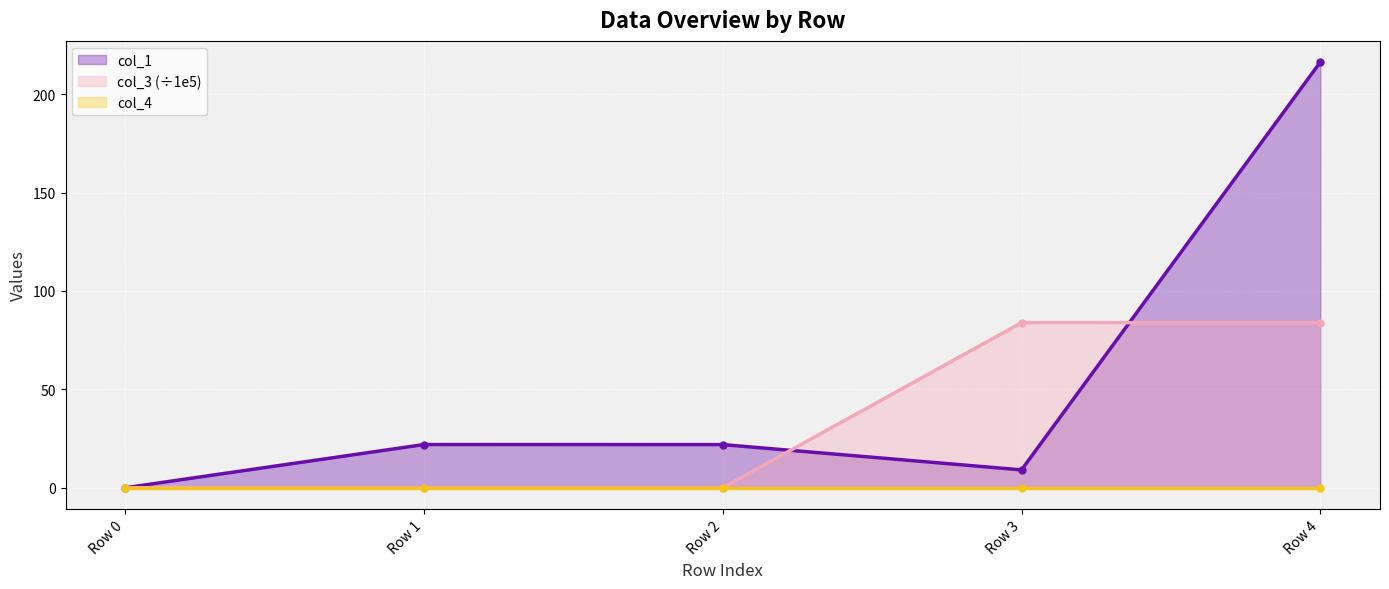

True or false: col_1 has more than 2 interior local peaks.

False